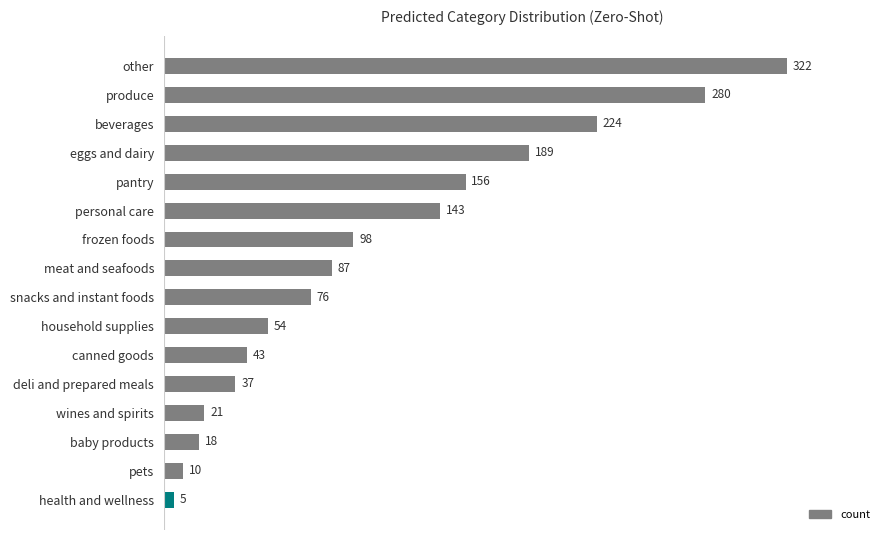

Reading bottom to top, transcribe all the data shown in this chart.

health and wellness=5	pets=10	baby products=18	wines and spirits=21	deli and prepared meals=37	canned goods=43	household supplies=54	snacks and instant foods=76	meat and seafoods=87	frozen foods=98	personal care=143	pantry=156	eggs and dairy=189	beverages=224	produce=280	other=322